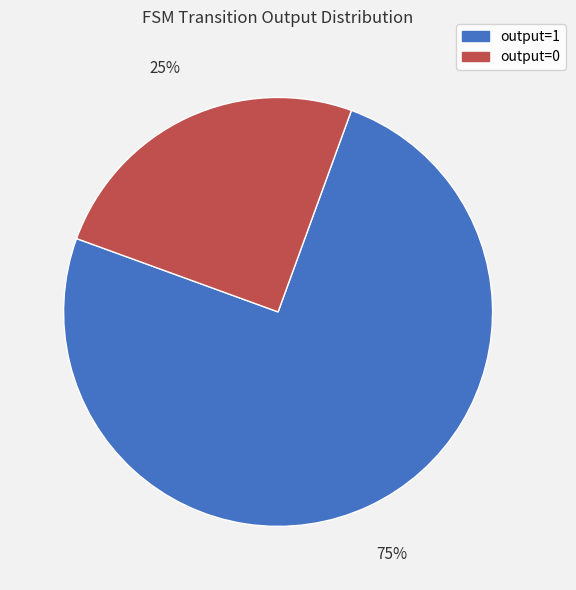

Which slice is the largest?

output=1